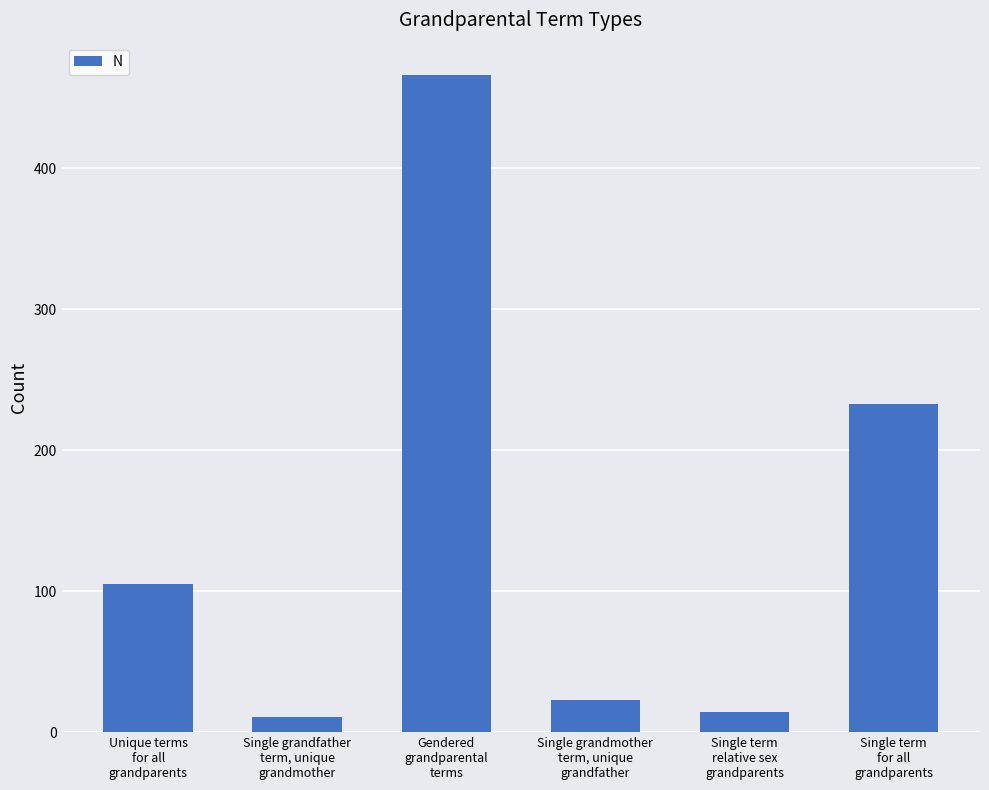

Reading right to left, list all the values displayed in this chart.

233	14	23	466	11	105